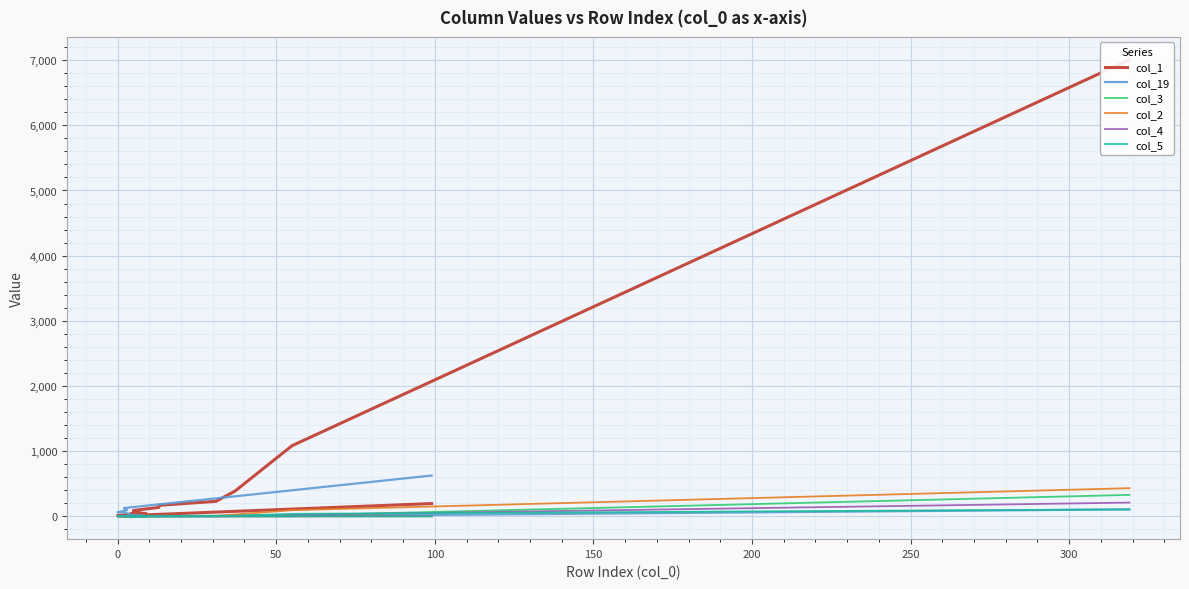

The col_4 series shows -101 at 18. True or false?

False